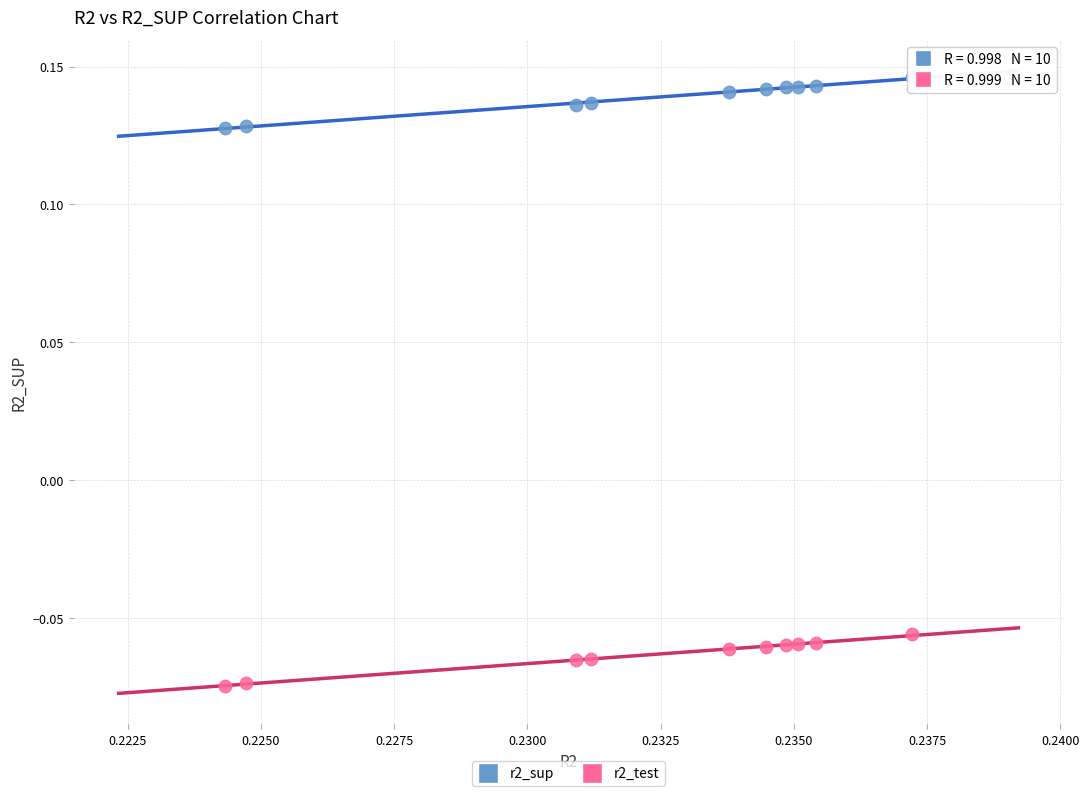

What are all the series names shown in the legend?

r2_sup, r2_test